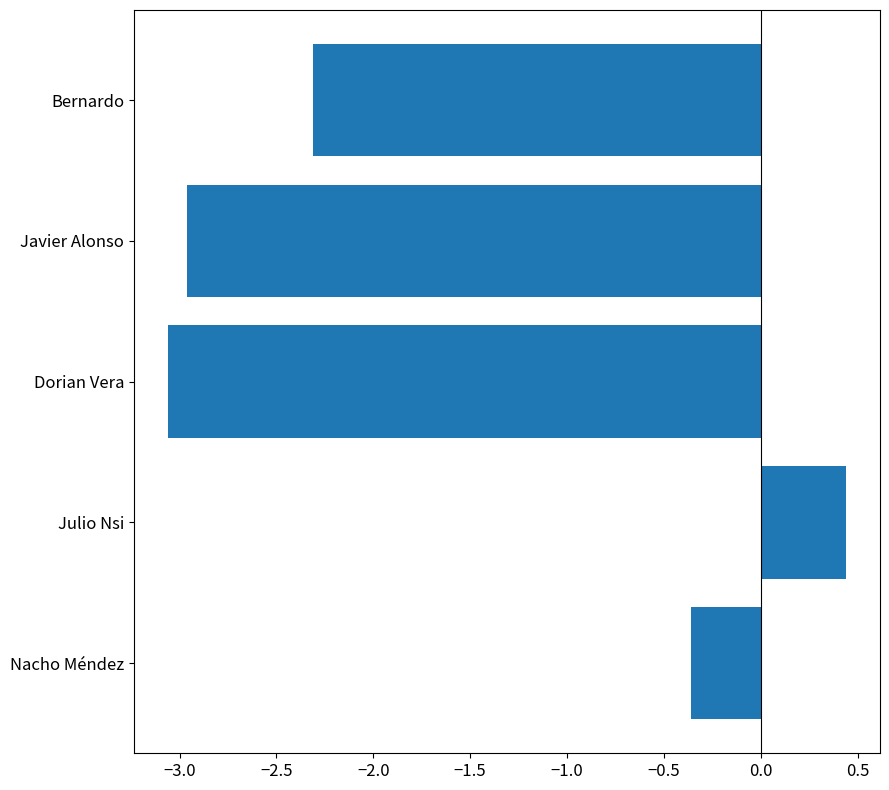

How many data points does each series have?

5